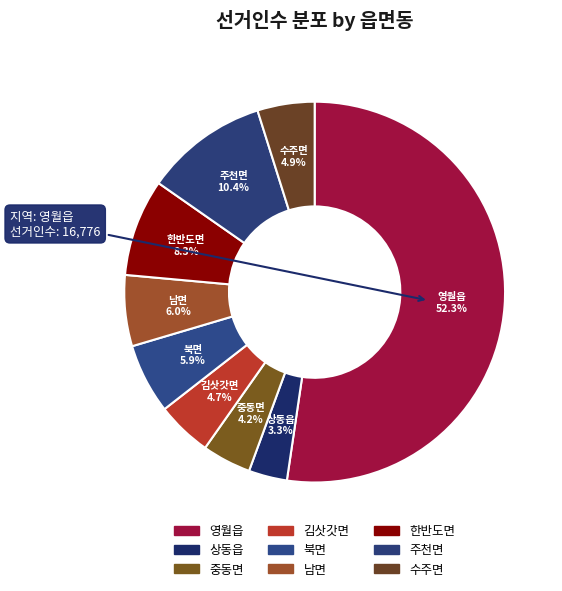

Which has a higher value, 수주면 or 남면?

남면